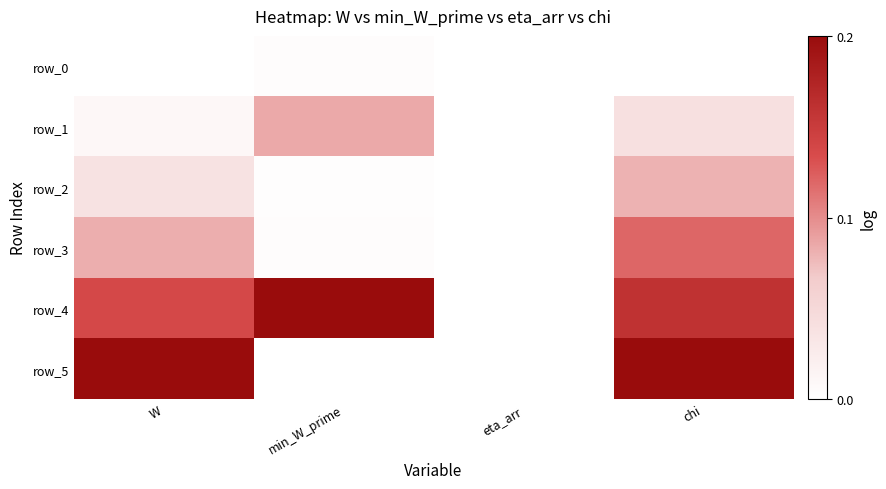

What is the sum of all row_1 values?

0.7